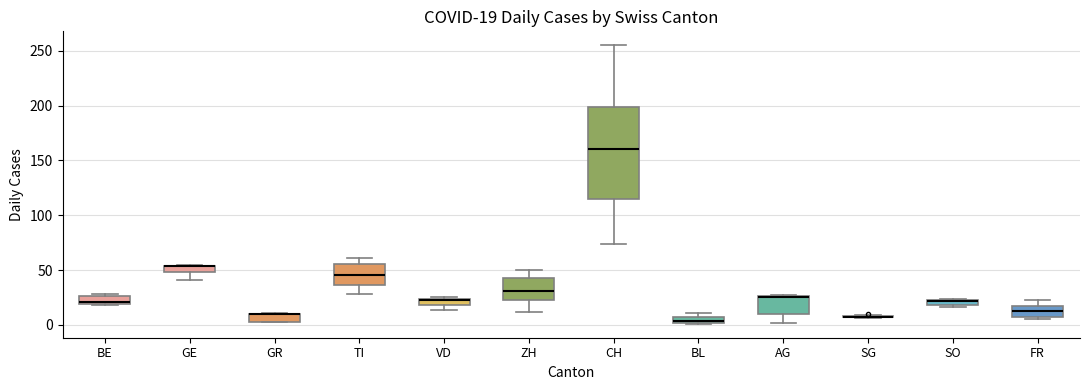

Which box is the tallest, from its lower edge to its upper edge?

CH